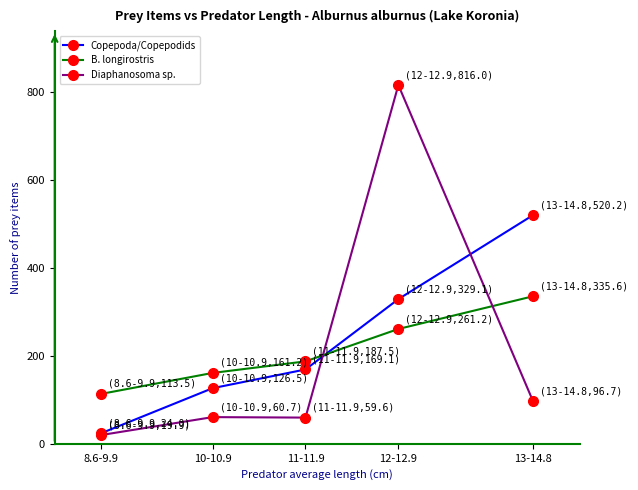

Between 10-10.9 and 12-12.9, which series saw the biggest shift?

Diaphanosoma sp.